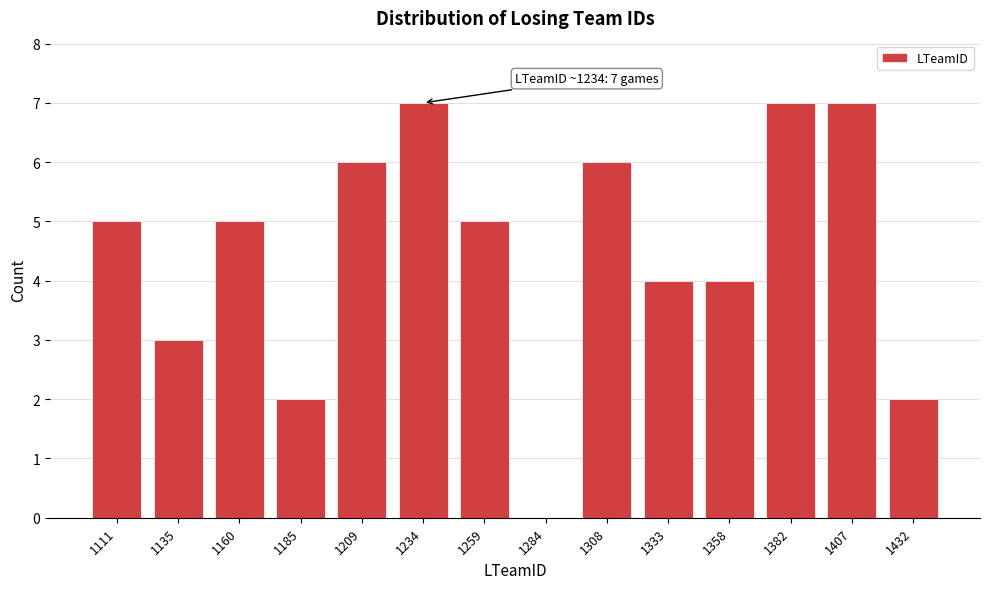

Reading right to left, what are all the values shown in this chart?

1432=2	1407=7	1382=7	1358=4	1333=4	1308=6	1284=0	1259=5	1234=7	1209=6	1185=2	1160=5	1135=3	1111=5